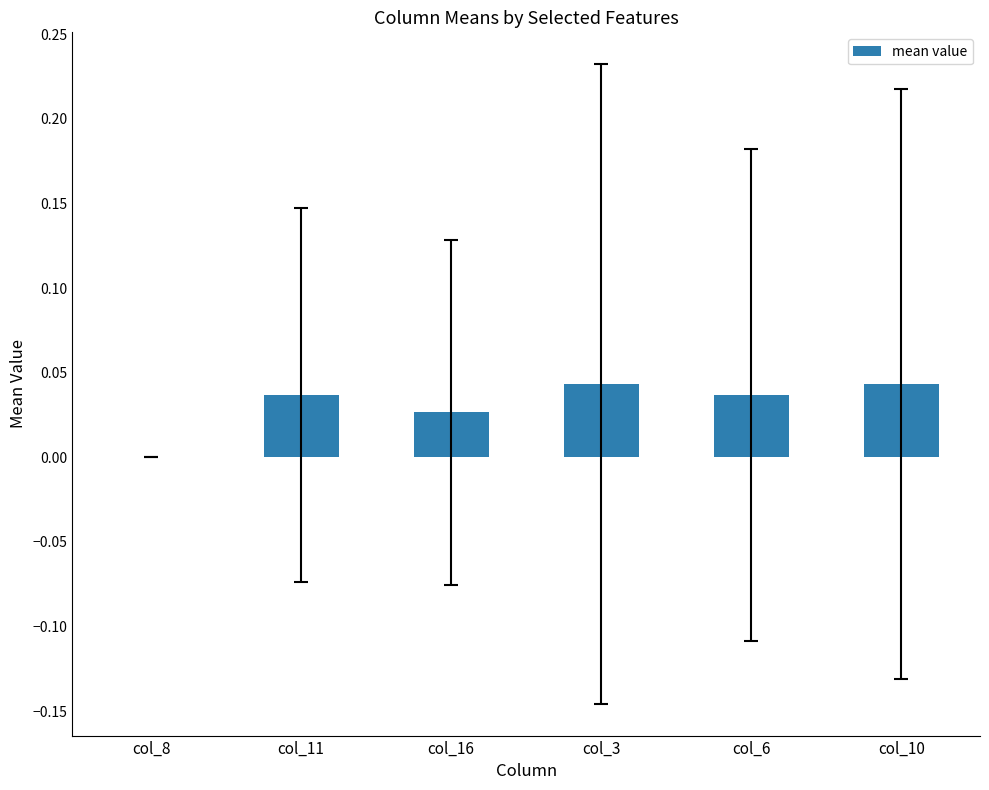

Is it true that the value at col_3 is 0.1?

False